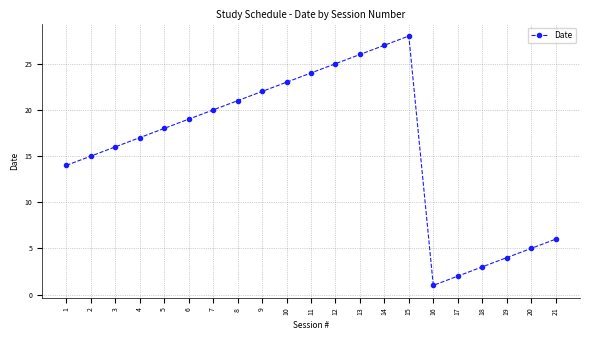

Count the number of data series in this chart.

1